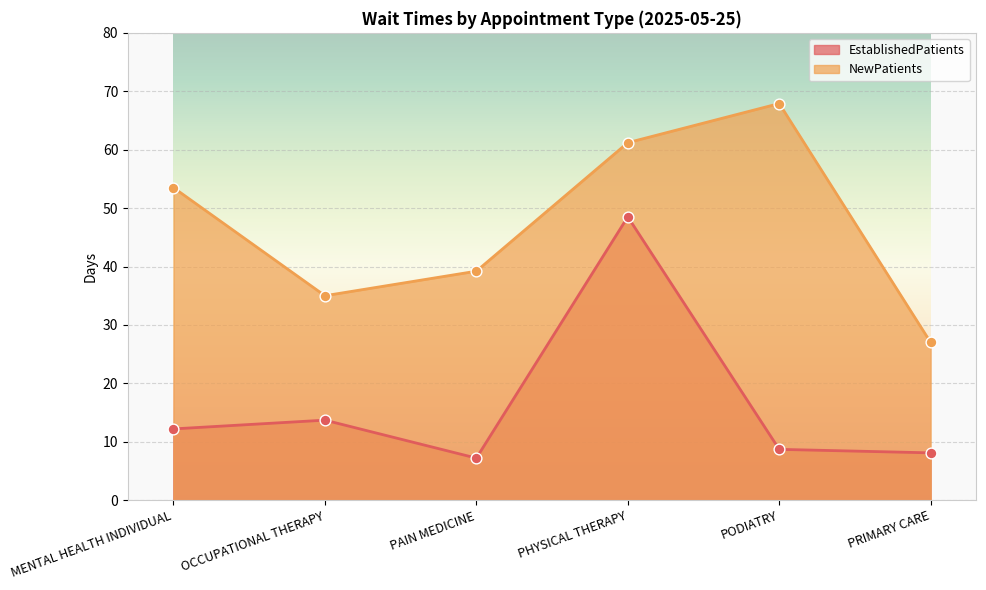

Which series has the largest Y range (max minus min)?

EstablishedPatients